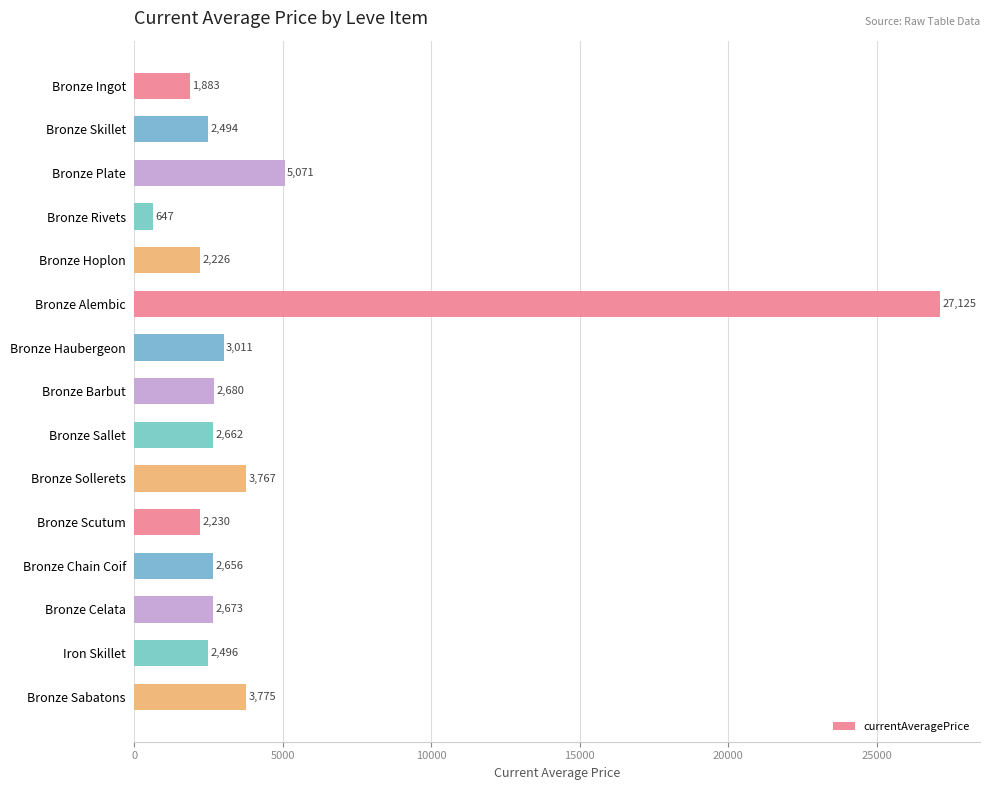

At which category does the chart reach its peak across all series?

Bronze Alembic